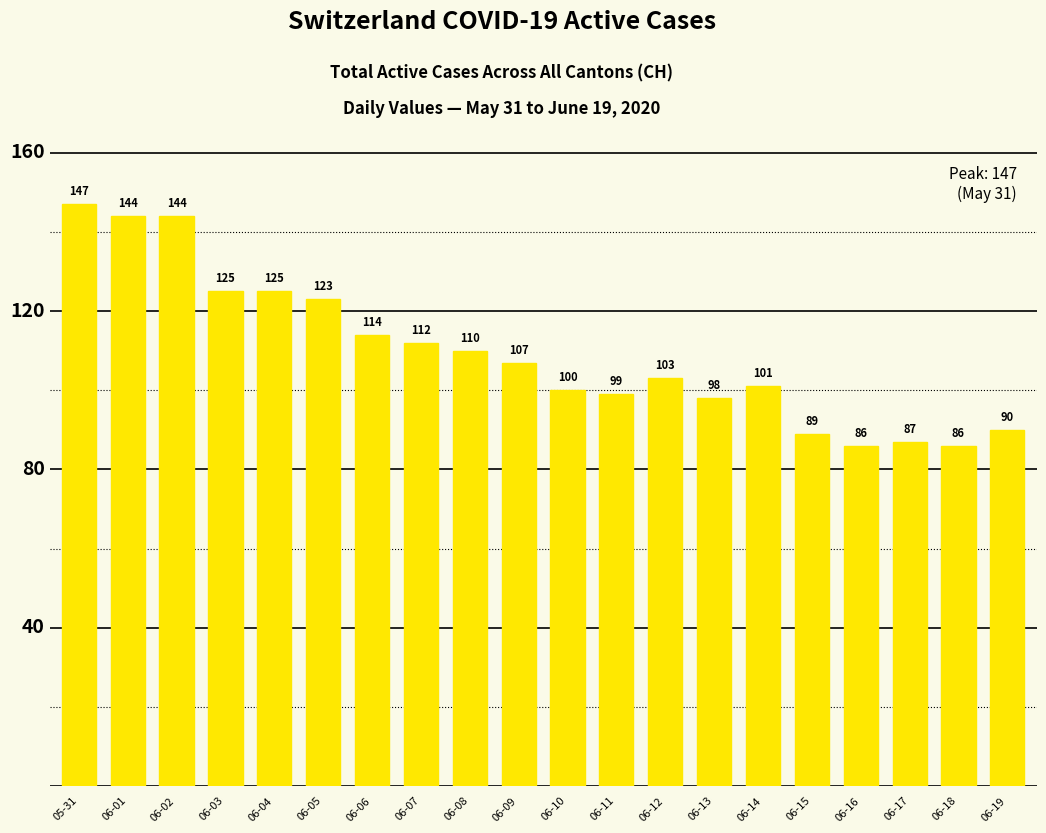

True or false: the data shows 37 at 06-17.

False